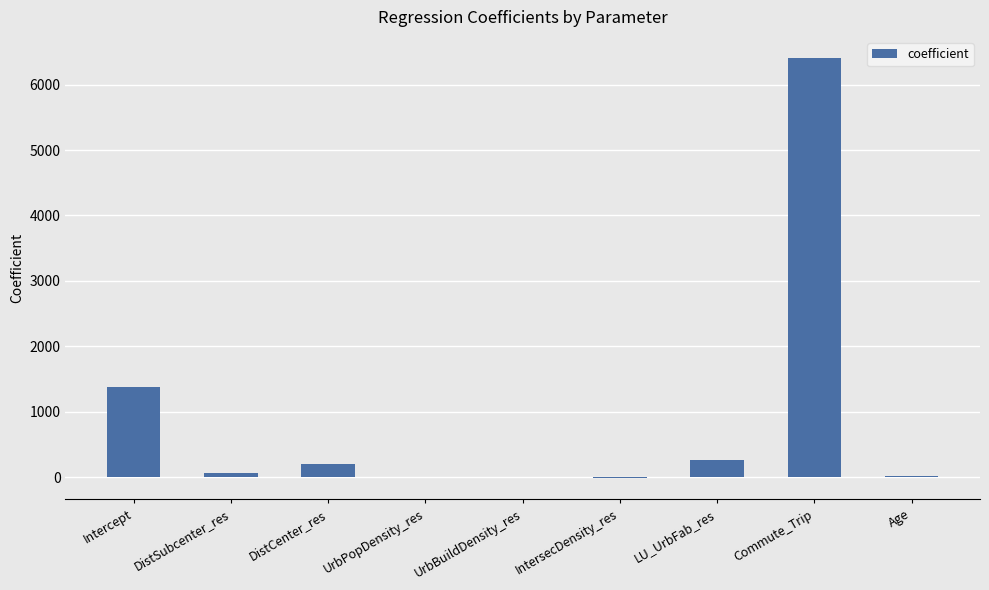

What is the sum of all values?

8337.0